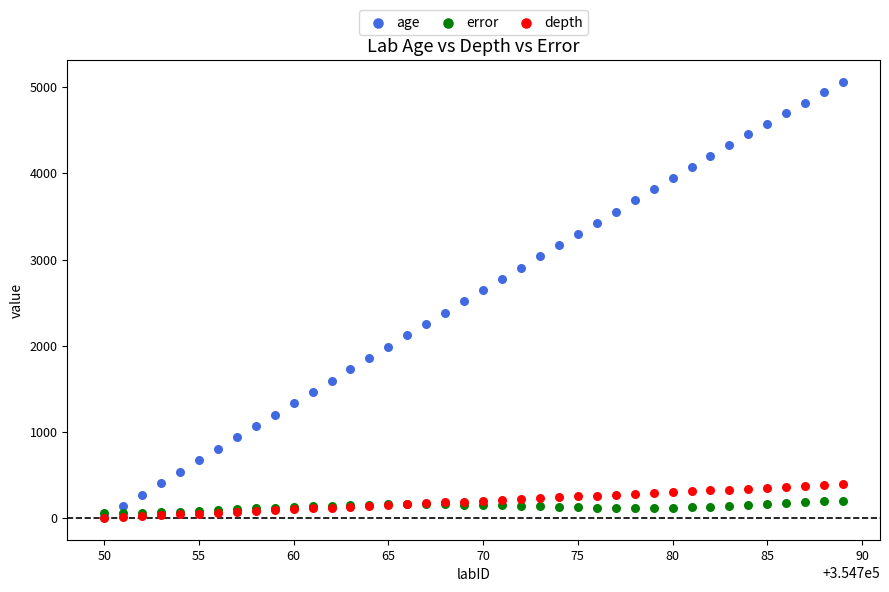

Which series contains the highest Y value?

age